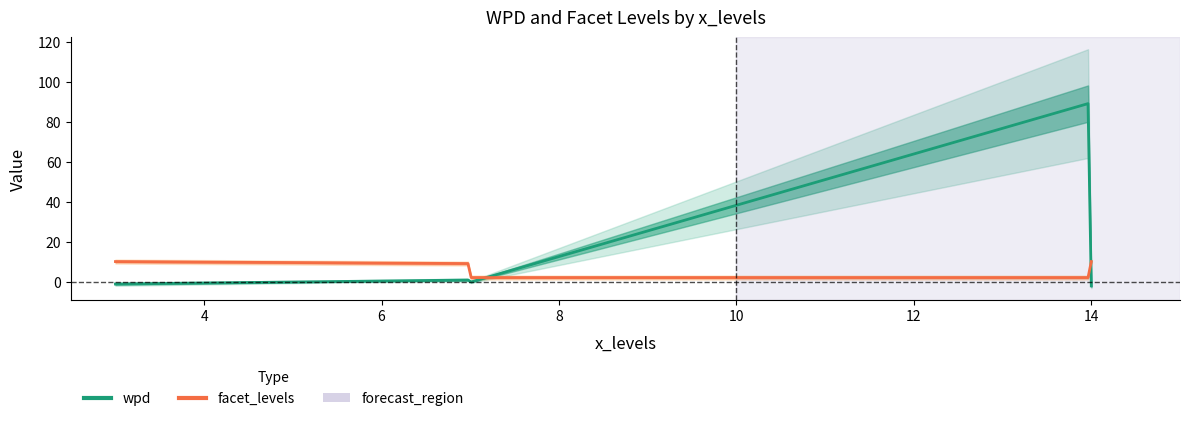

Does the chart have visible grid lines?

No